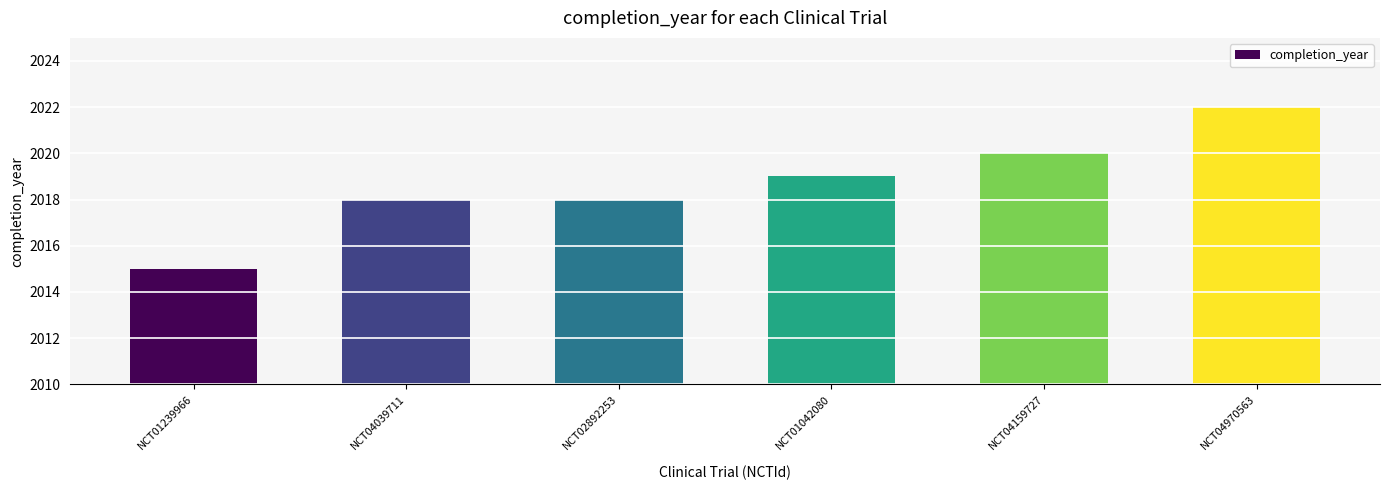

What is the difference between the values at NCT04970563 and NCT04039711?

4